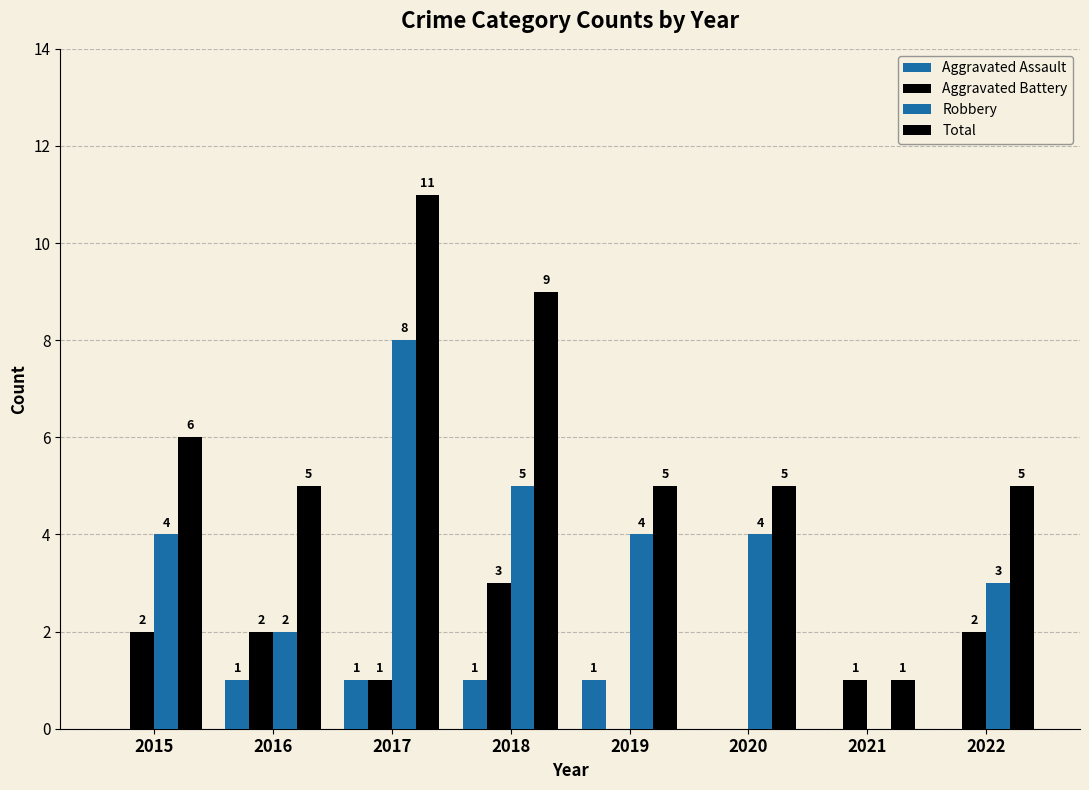

How many groups of bars are there?

8